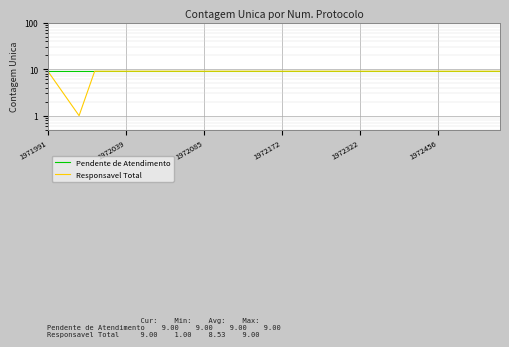

At which label is Responsavel Total closest to 5?

1972039